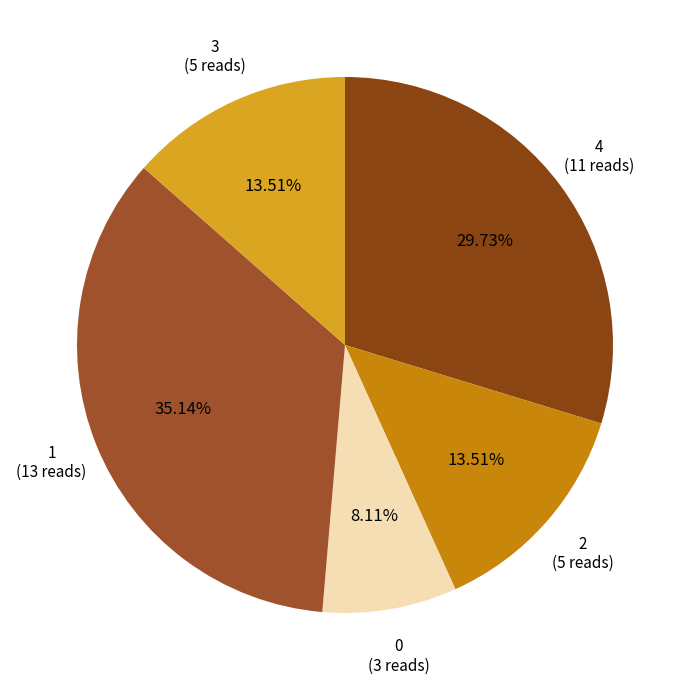

To the nearest percent, what is the difference between the largest and smallest slice percentages?

27%